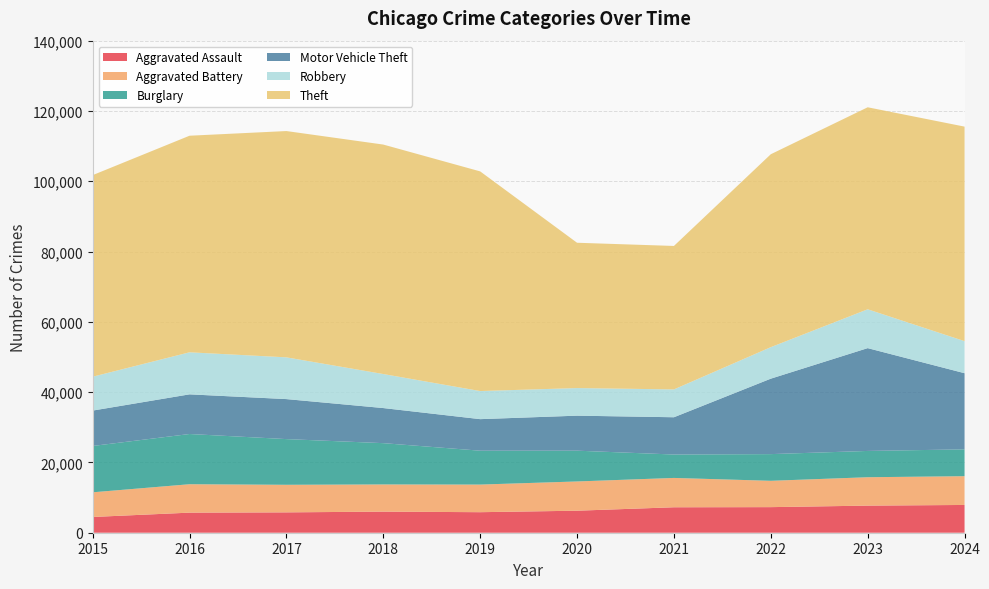

Reading left to right, extract all data points from this chart.

Aggravated Assault: 4480	5713	5793	6002	5841	6265	7242	7280	7711	7900
Aggravated Battery: 7019	8085	7845	7735	7858	8321	8346	7493	8078	8184
Burglary: 13184	14289	13001	11747	9638	8758	6661	7594	7480	7637
Motor Vehicle Theft: 10068	11285	11380	9985	8978	9959	10605	21466	29252	21664
Robbery: 9638	11960	11880	9681	7995	7855	7920	8964	11052	9123
Theft: 57352	61623	64386	65290	62497	41345	40819	54892	57474	61036